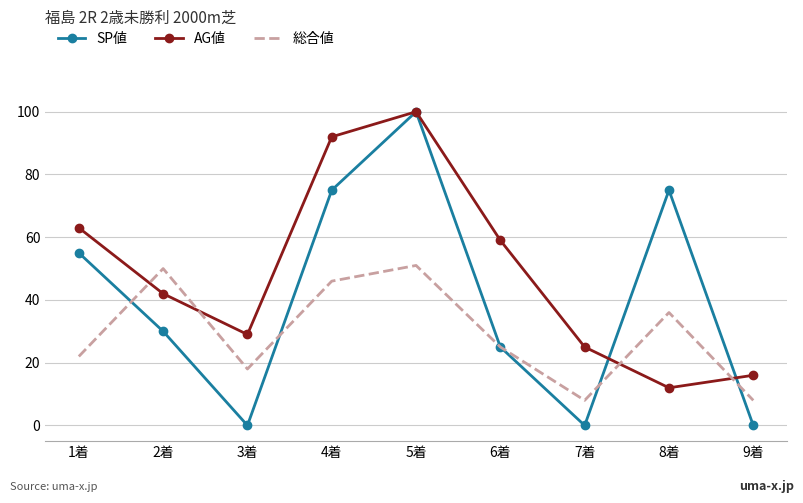

What is the difference between the maximum and minimum values in the 総合値 series?

43